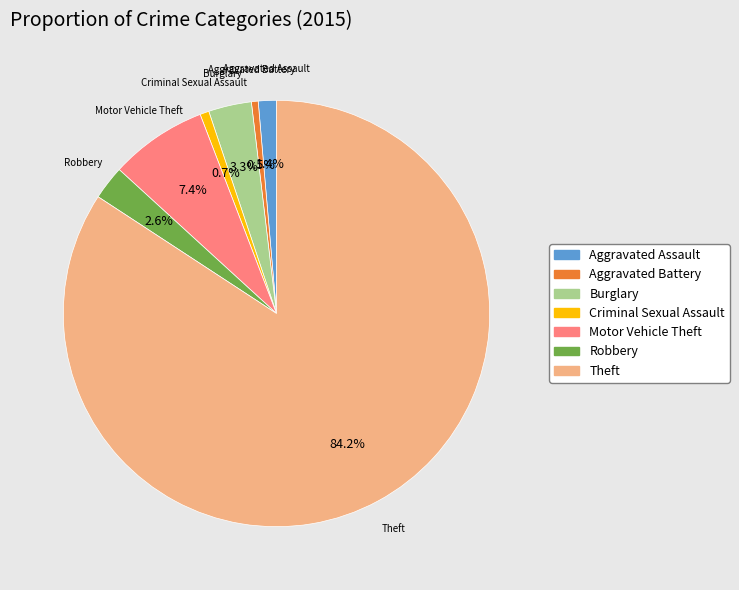

Do Robbery and Criminal Sexual Assault together represent more than half of the pie?

No